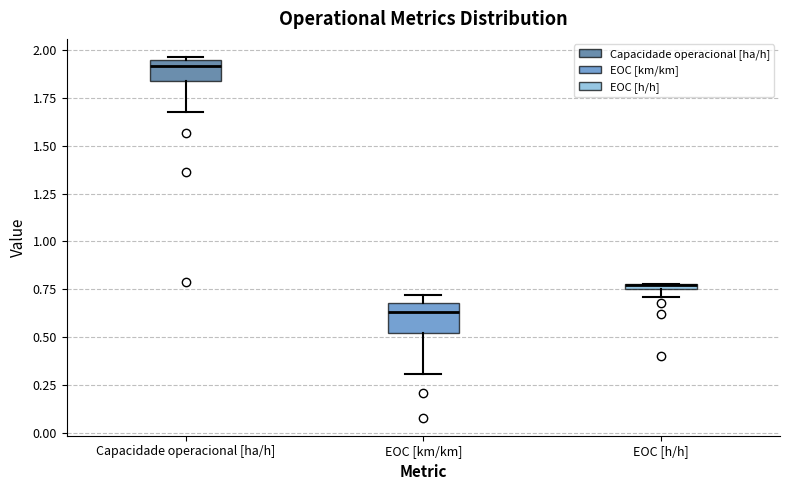

Which box's median line is the lowest?

EOC [km/km]